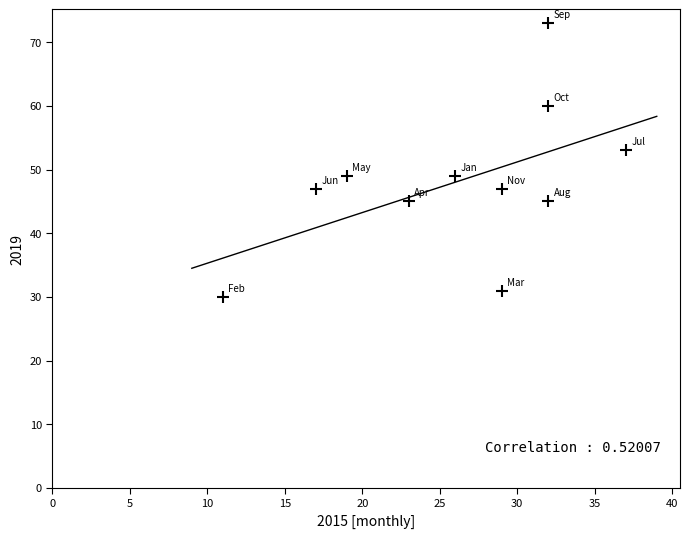

What is the range of X values (max minus min)?

26